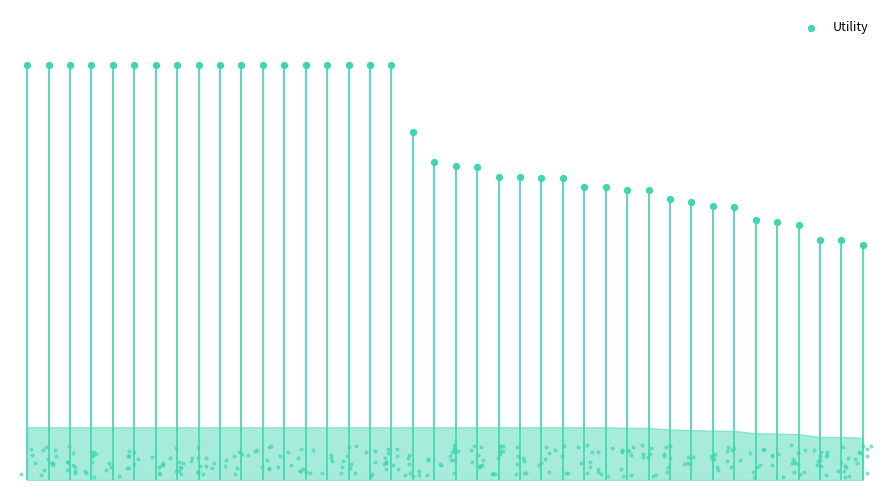

What is the change in value from 13 to 20?

-0.3